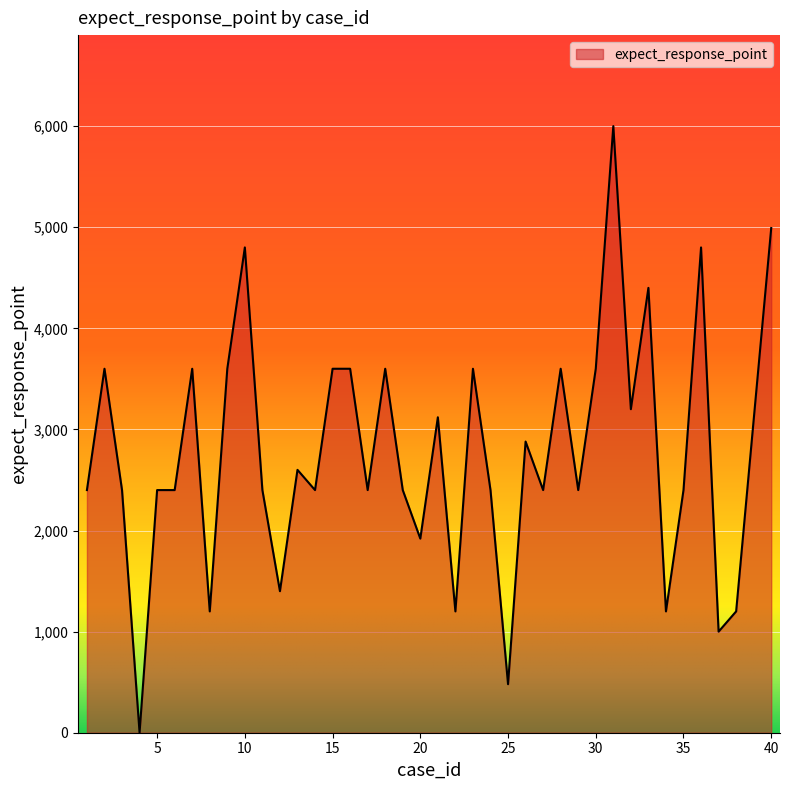

What is the maximum value shown in the chart?

6000